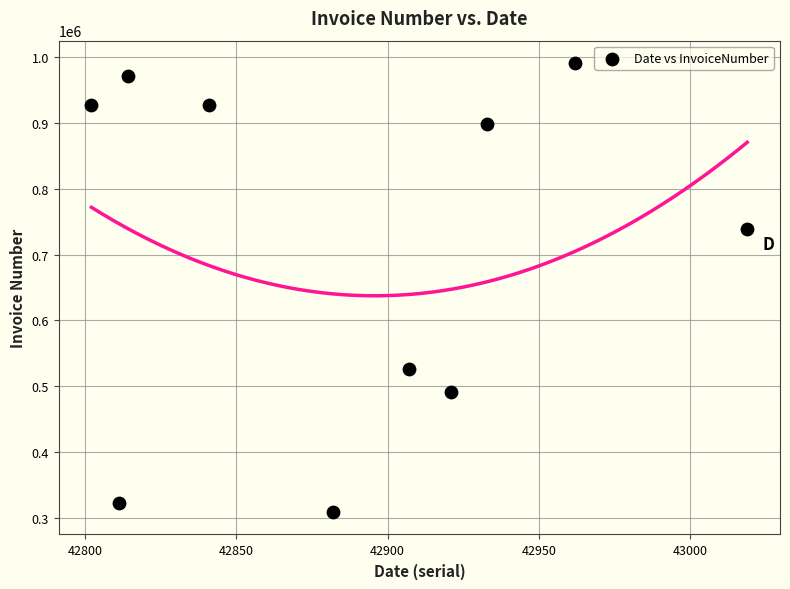

What is the average X value?

42889